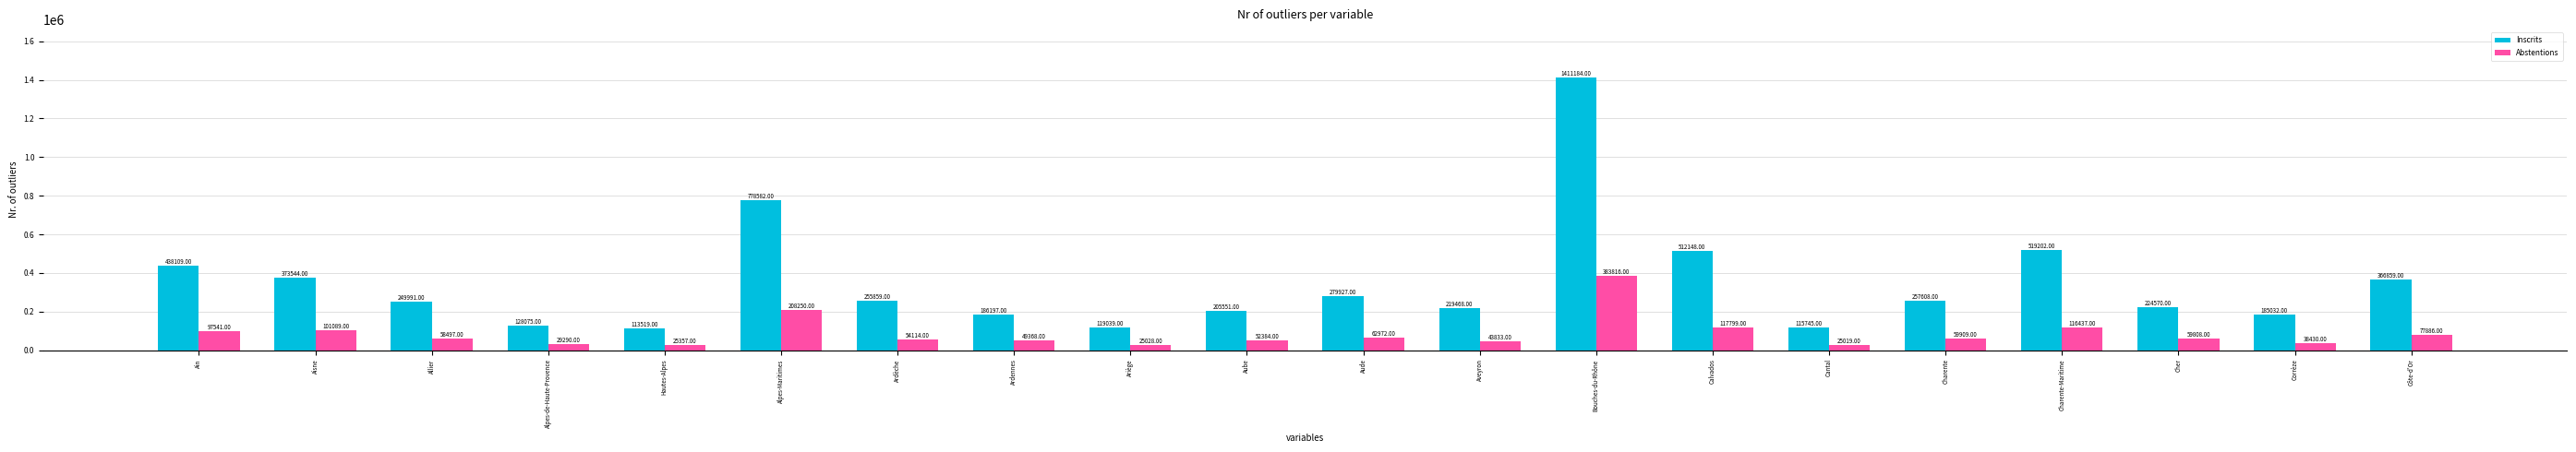

Where is Inscrits nearest to the value 762351?

Alpes-Maritimes